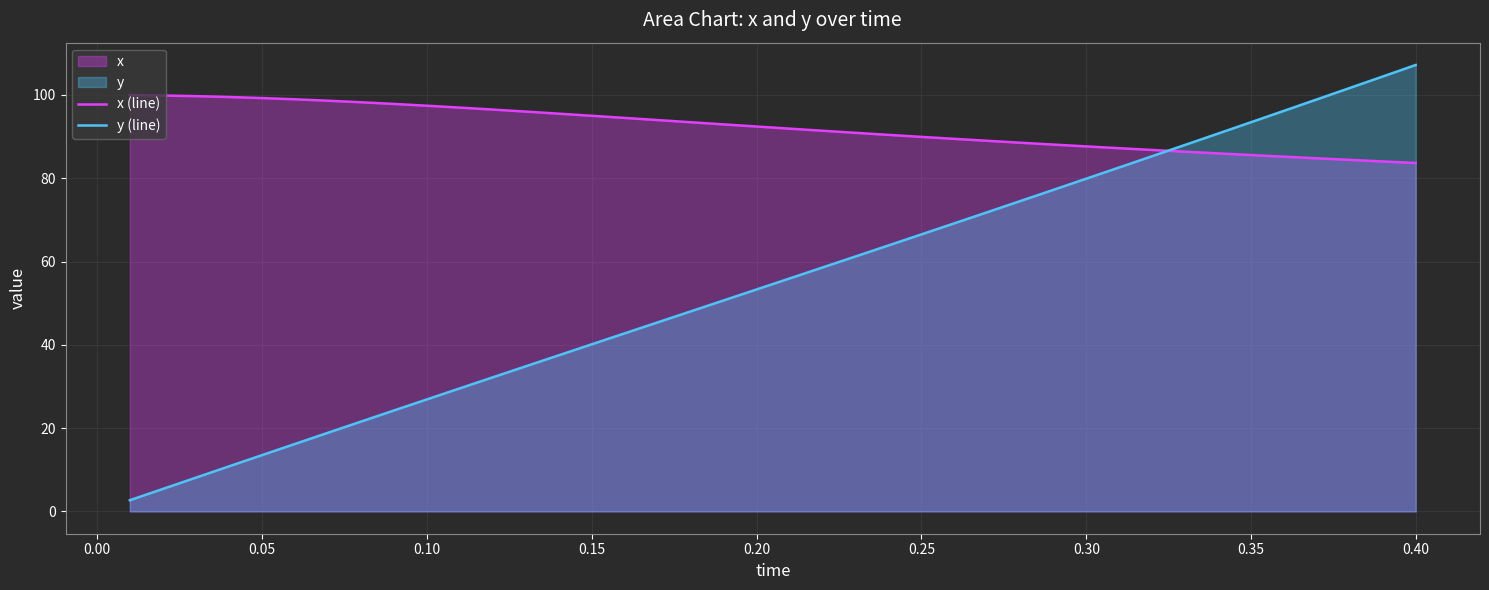

List the series in order of their overall mean, lowest first.

y (line), x (line)